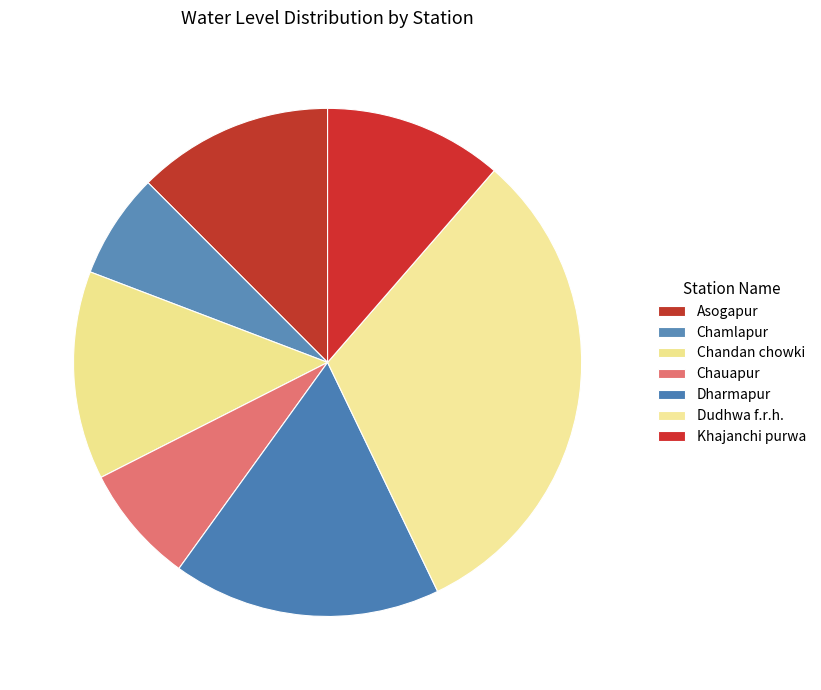

Which slice is the largest?

Dudhwa f.r.h.